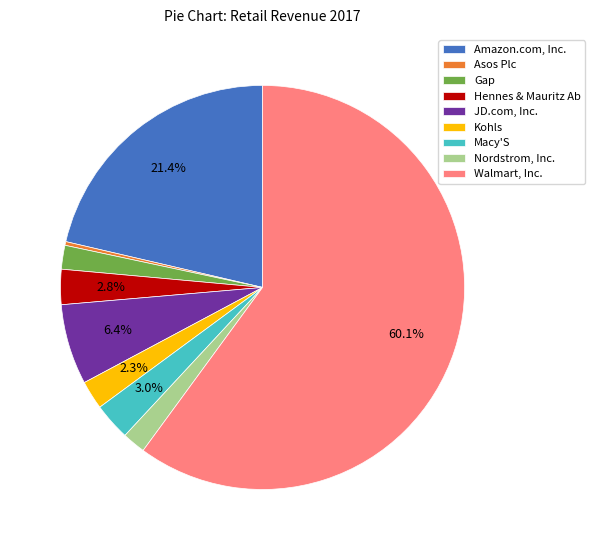

Which slice represents more than half of the pie?

Walmart, Inc.